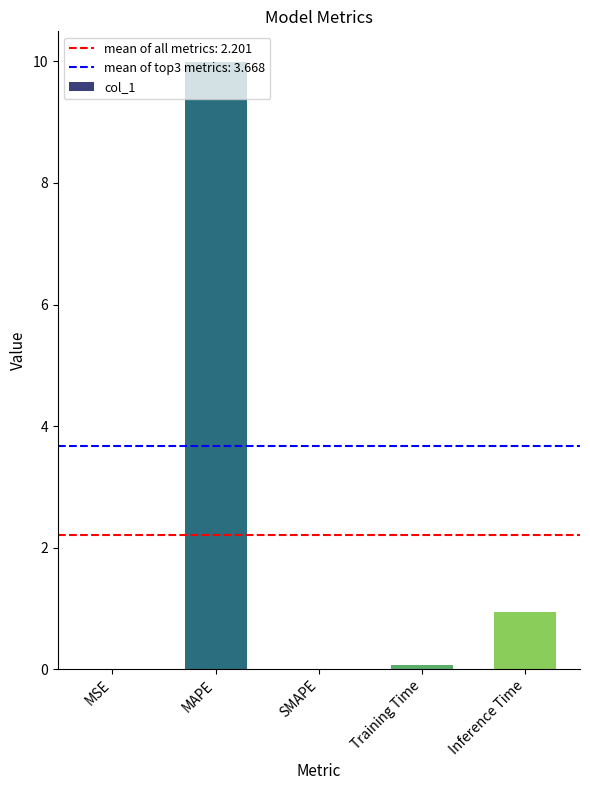

The chart shows a value of 0.0 at SMAPE. True or false?

True